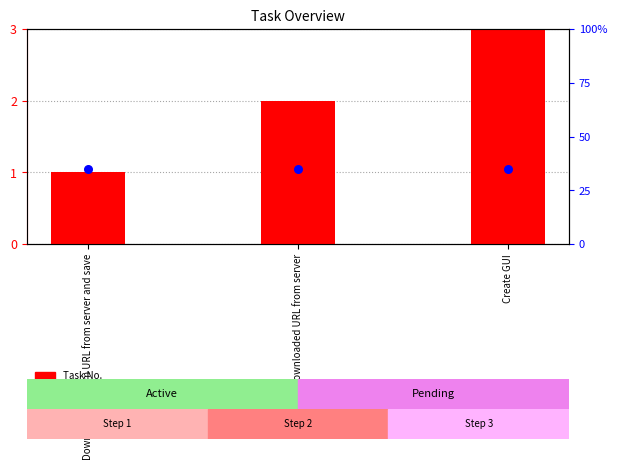

At how many categories does at least one series exceed 2?

1